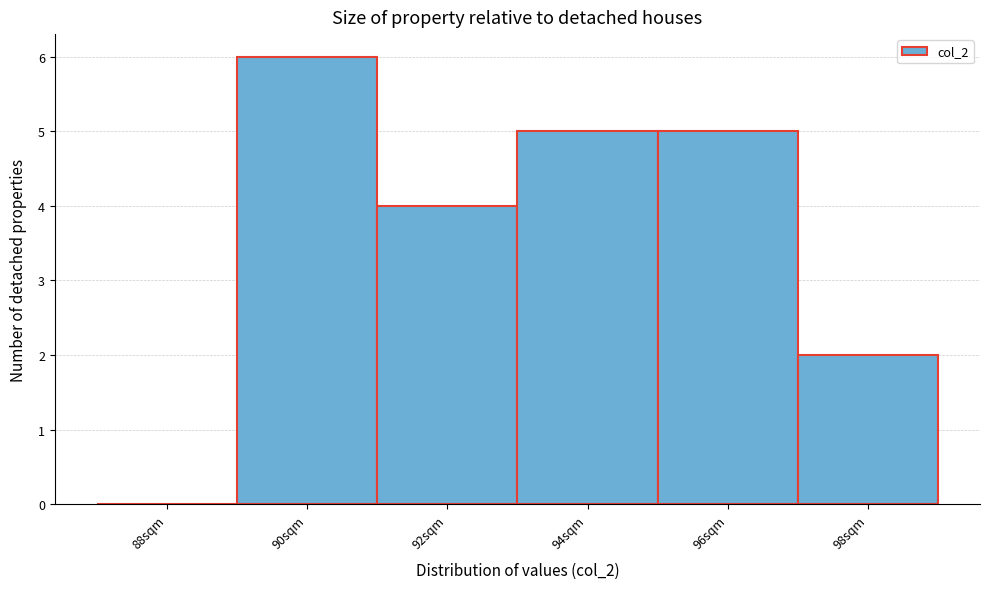

Reading left to right, extract all data points from this chart.

88sqm=0	90sqm=6	92sqm=4	94sqm=5	96sqm=5	98sqm=2